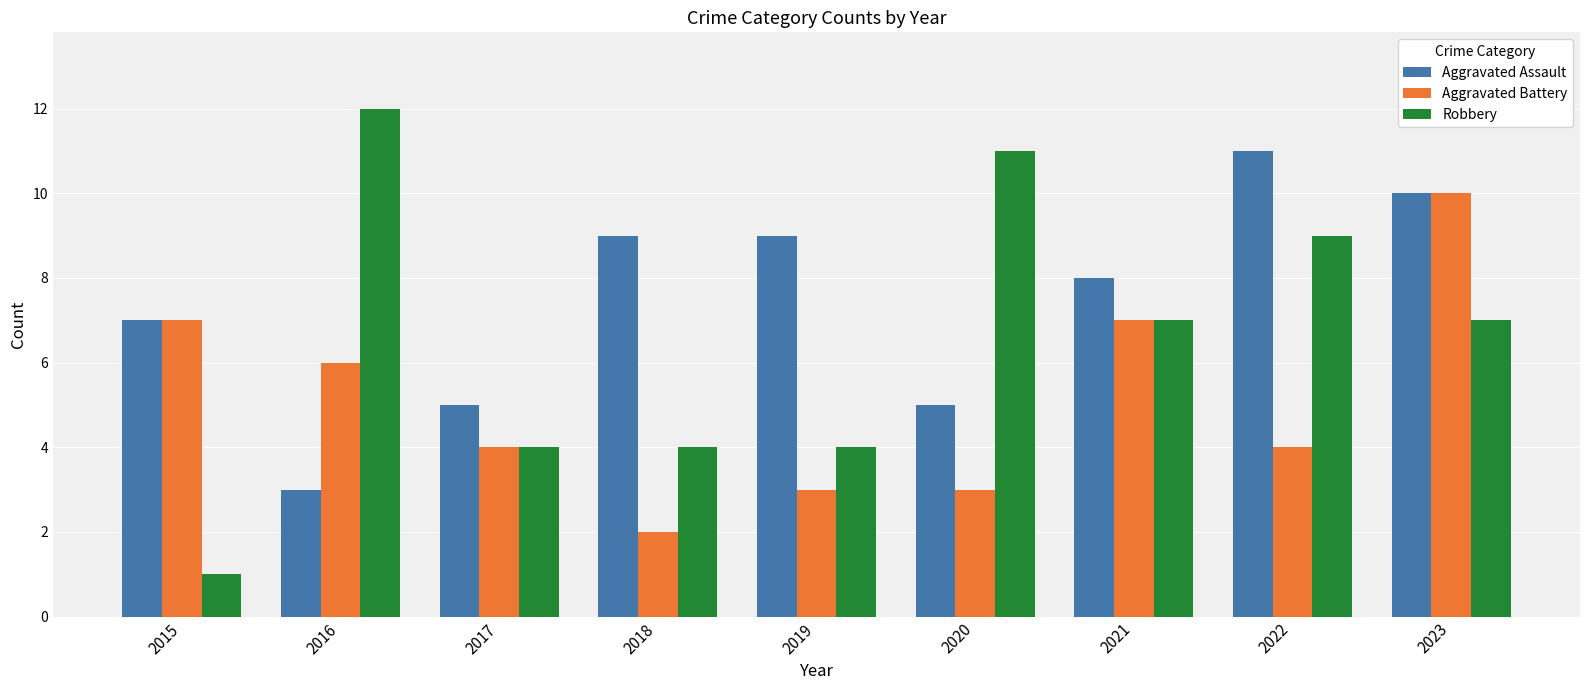

At which label does Aggravated Battery reach its minimum?

2018